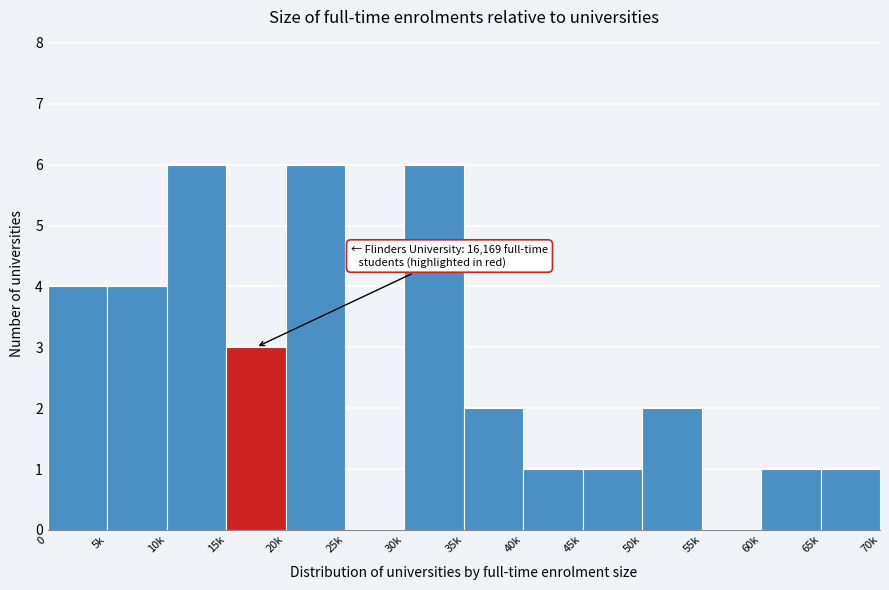

Reading right to left, list all the values displayed in this chart.

65k=1	60k=1	55k=0	50k=2	45k=1	40k=1	35k=2	30k=6	25k=0	20k=6	15k=3	10k=6	5k=4	0=4